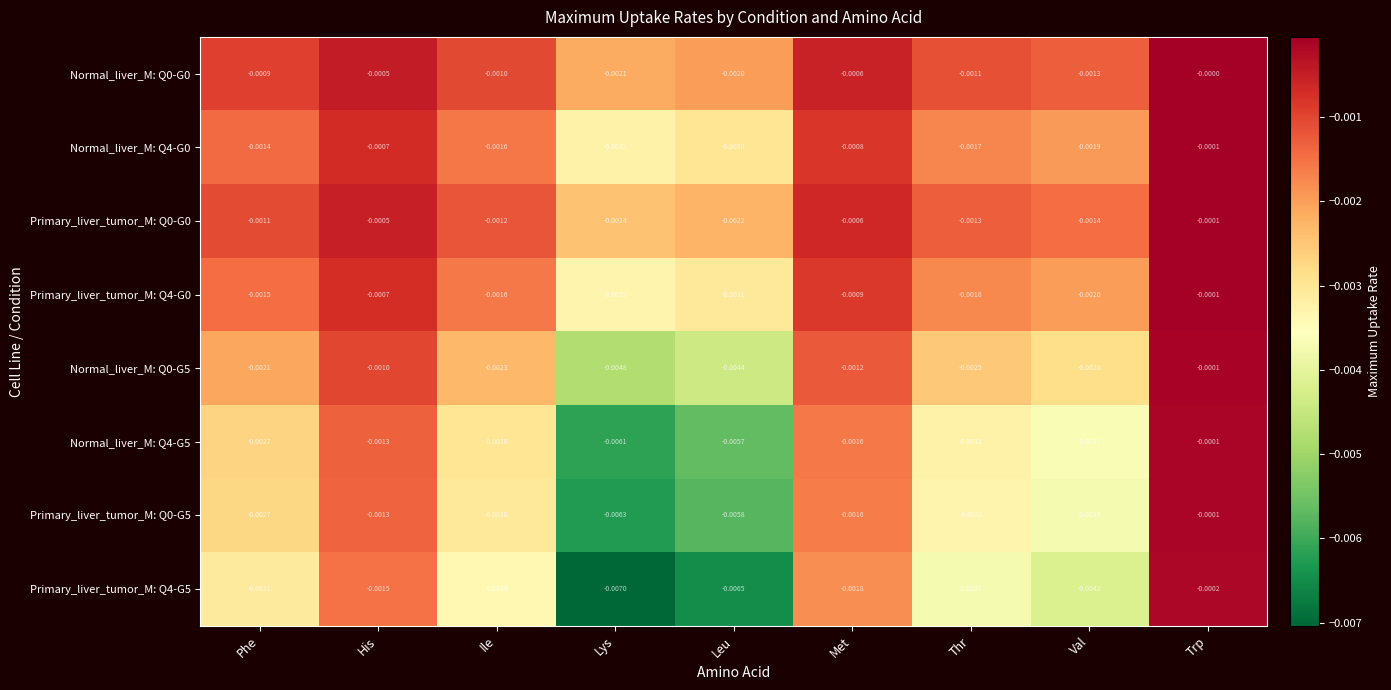

At which category is the sum across all series the highest?

Trp